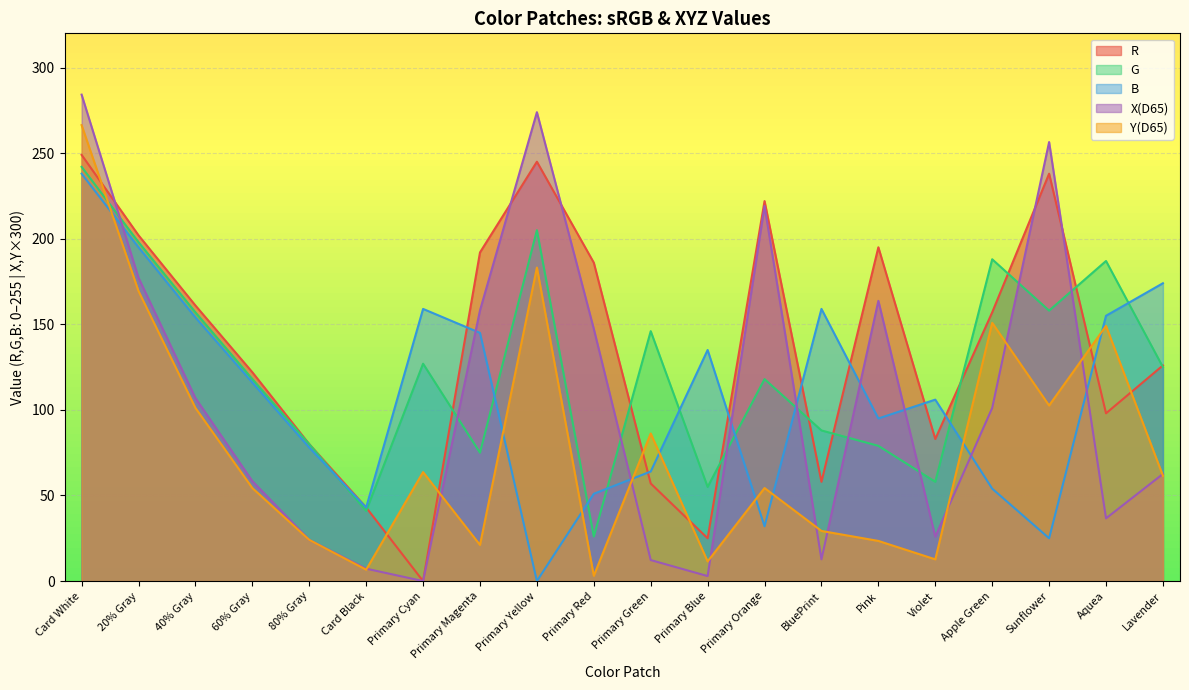

Reading left to right, list all the values displayed in this chart.

R: Card White=249.0	20% Gray=202.0	40% Gray=161.0	60% Gray=122.0	80% Gray=80.0	Card Black=43.0	Primary Cyan=0.0	Primary Magenta=192.0	Primary Yellow=245.0	Primary Red=186.0	Primary Green=57.0	Primary Blue=25.0	Primary Orange=222.0	BluePrint=58.0	Pink=195.0	Violet=83.0	Apple Green=157.0	Sunflower=238.0	Aquea=98.0	Lavender=126.0
G: Card White=242.0	20% Gray=198.0	40% Gray=157.0	60% Gray=118.0	80% Gray=80.0	Card Black=41.0	Primary Cyan=127.0	Primary Magenta=75.0	Primary Yellow=205.0	Primary Red=26.0	Primary Green=146.0	Primary Blue=55.0	Primary Orange=118.0	BluePrint=88.0	Pink=79.0	Violet=58.0	Apple Green=188.0	Sunflower=158.0	Aquea=187.0	Lavender=125.0
B: Card White=238.0	20% Gray=195.0	40% Gray=154.0	60% Gray=116.0	80% Gray=78.0	Card Black=43.0	Primary Cyan=159.0	Primary Magenta=145.0	Primary Yellow=0.0	Primary Red=51.0	Primary Green=64.0	Primary Blue=135.0	Primary Orange=32.0	BluePrint=159.0	Pink=95.0	Violet=106.0	Apple Green=54.0	Sunflower=25.0	Aquea=155.0	Lavender=174.0
X(D65): Card White=284.2	20% Gray=177.2	40% Gray=106.9	60% Gray=58.4	80% Gray=24.1	Card Black=7.2	Primary Cyan=0.0	Primary Magenta=158.1	Primary Yellow=273.9	Primary Red=147.3	Primary Green=12.3	Primary Blue=2.9	Primary Orange=219.1	BluePrint=12.7	Pink=163.7	Violet=26.0	Apple Green=101.1	Sunflower=256.5	Aquea=36.6	Lavender=62.6
Y(D65): Card White=266.4	20% Gray=169.4	40% Gray=101.1	60% Gray=54.3	80% Gray=24.1	Card Black=6.7	Primary Cyan=63.7	Primary Magenta=21.1	Primary Yellow=183.1	Primary Red=3.1	Primary Green=86.2	Primary Blue=11.5	Primary Orange=54.3	BluePrint=29.3	Pink=23.5	Violet=12.7	Apple Green=150.9	Sunflower=102.6	Aquea=149.1	Lavender=61.5